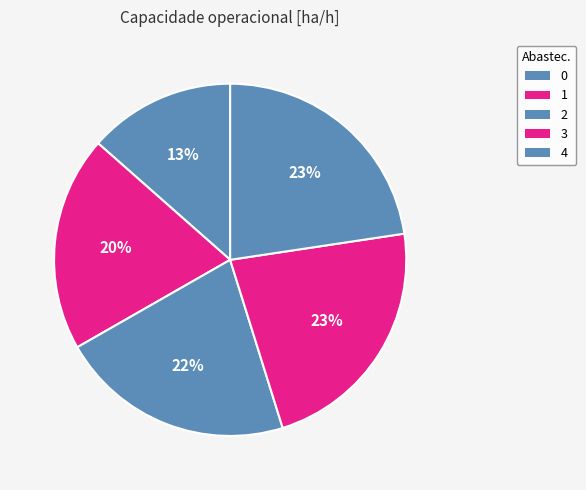

Rank the categories by value from lowest to highest.

0, 1, 2, 3, 4